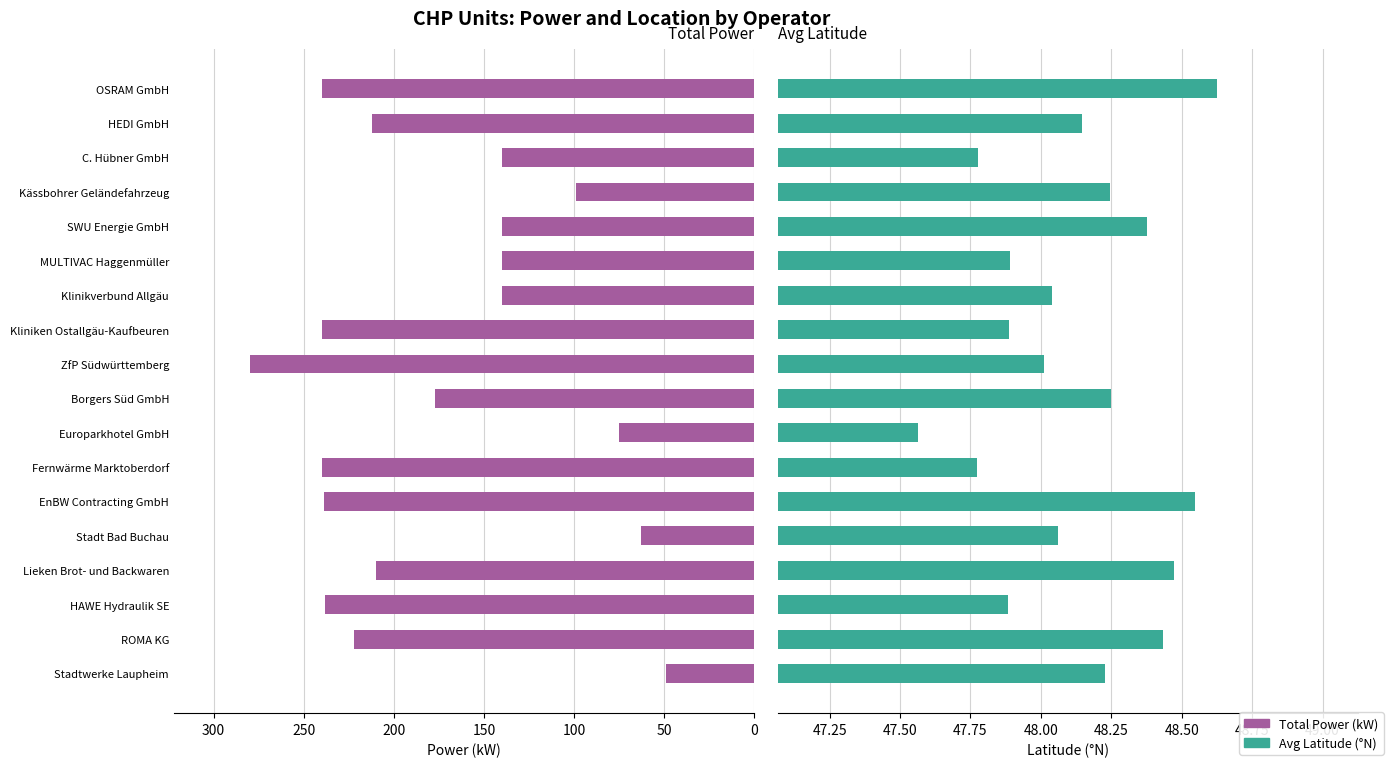

What is the total value across all series at SWU Energie GmbH?

188.4